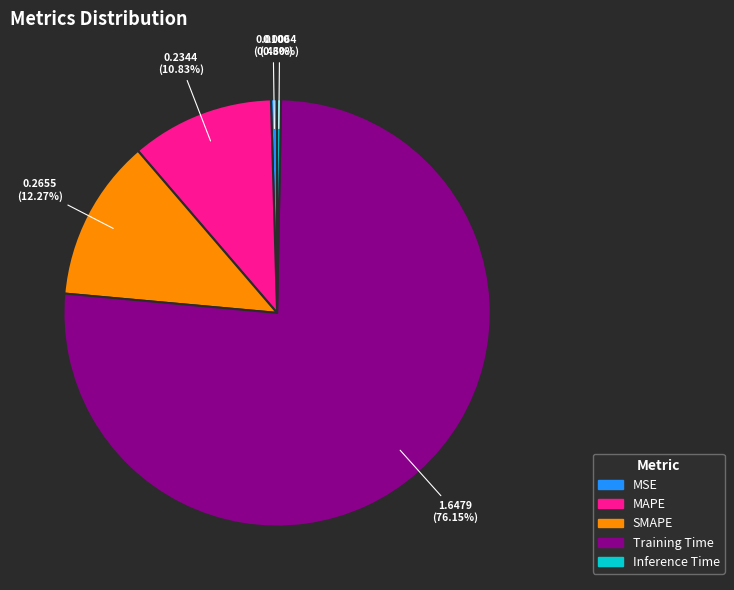

How many slices are in this pie chart?

5